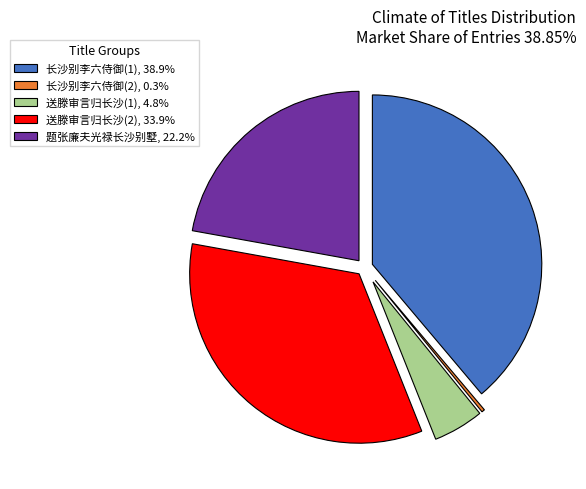

Approximately how many times larger is the value at 送滕审言归长沙(2), 33.9% compared to 长沙别李六侍御(1), 38.9%?

0.9